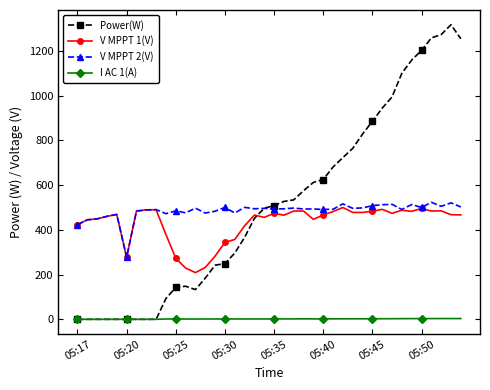

What is the difference between the maximum and minimum values in the I AC 1(A) series?

3.5